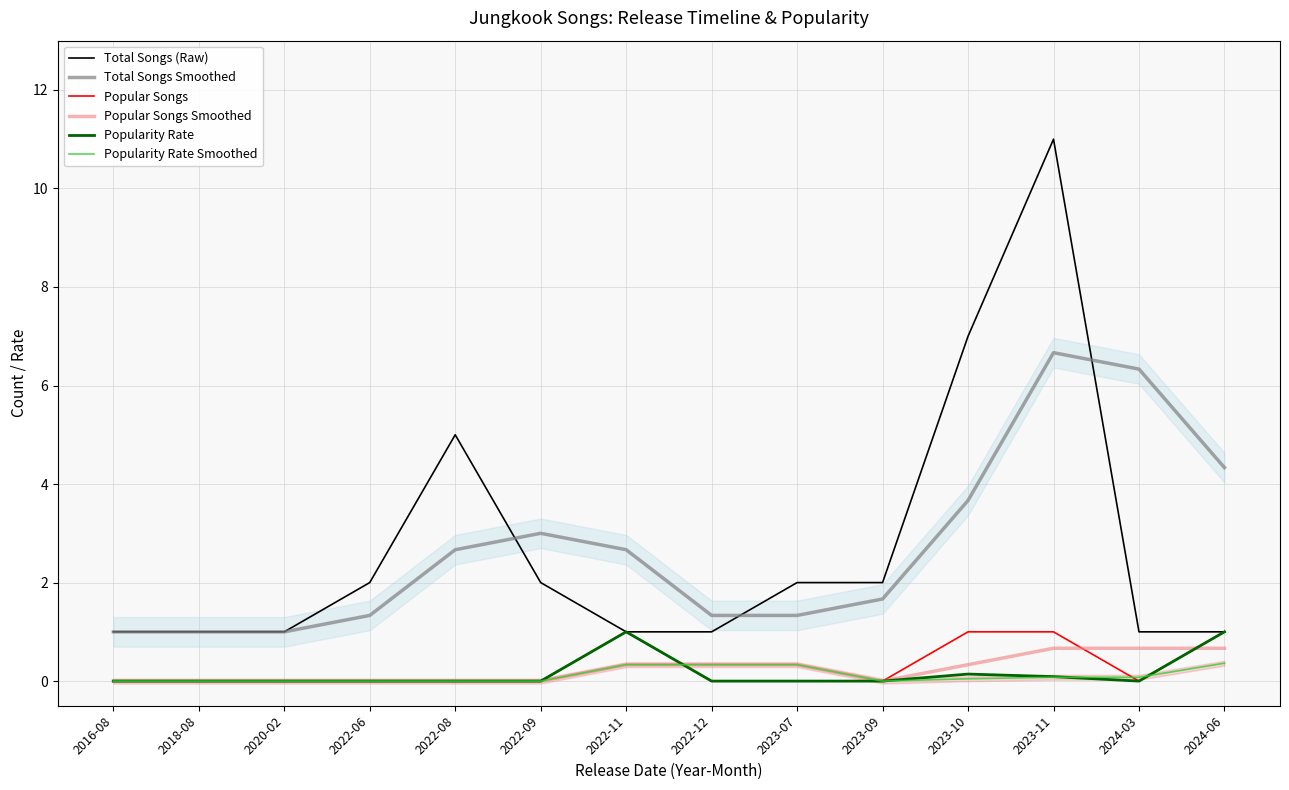

Is the value of Total Songs (Raw) at 2022-11 greater than the value of Total Songs Smoothed at 2018-08?

No